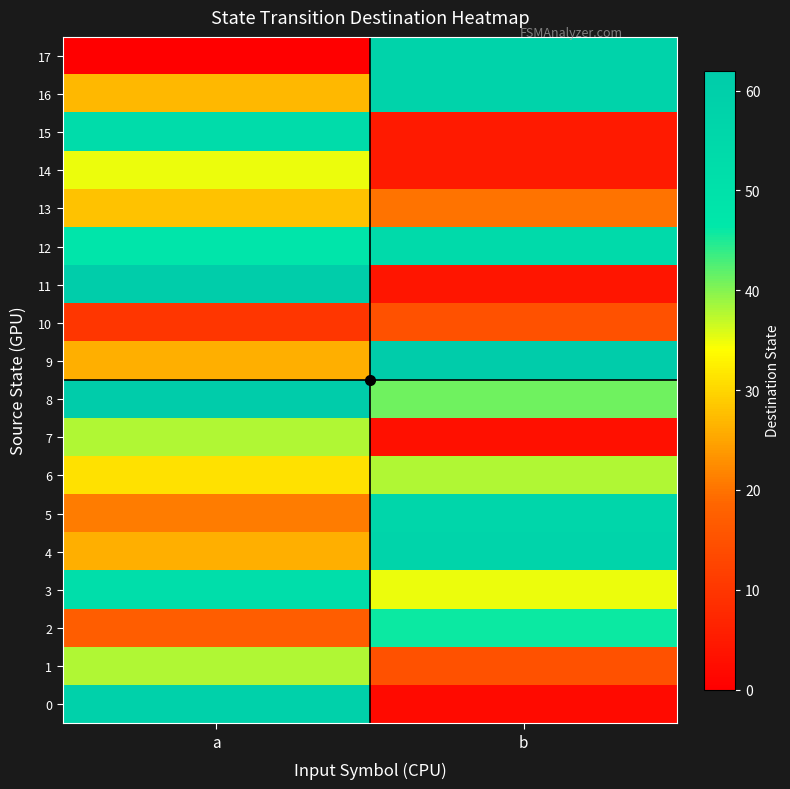

What is the spread (max minus min) of values at b?

60